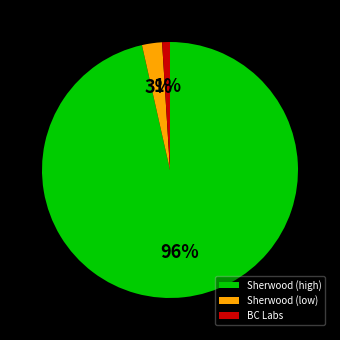

Between Sherwood (low) and Sherwood (high), which is larger?

Sherwood (high)